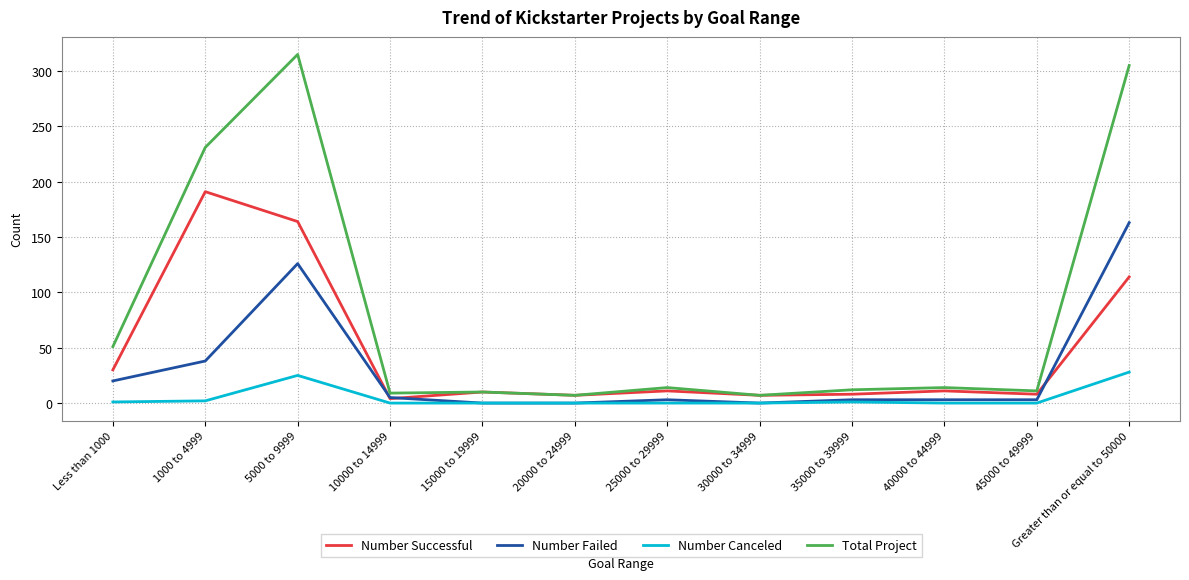

At which category is the sum across all series the highest?

5000 to 9999